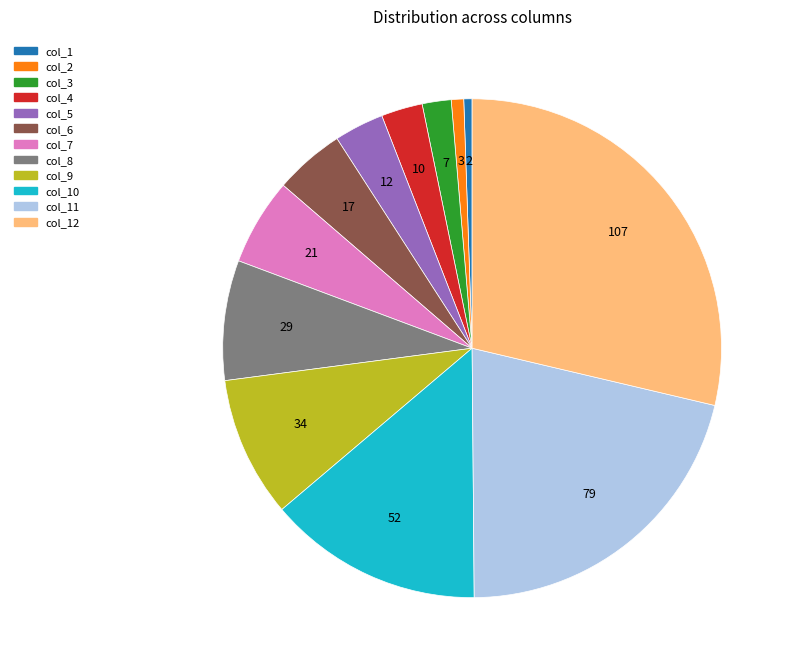

Is there any slice that represents more than half of the pie?

No